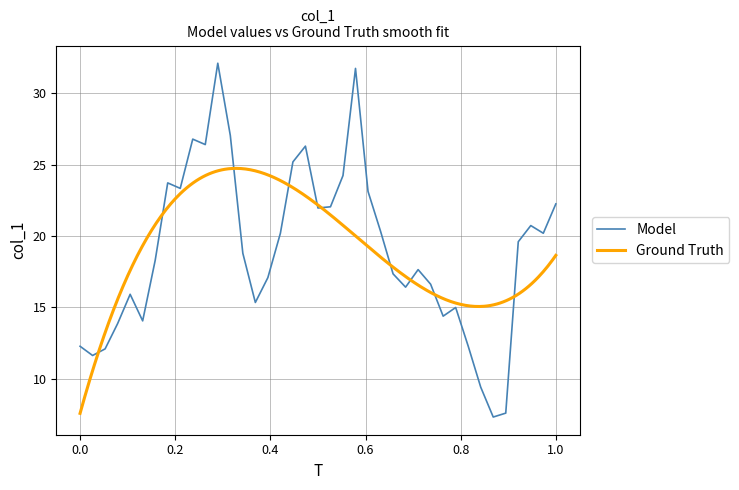

What is the highest value of the Model series?

32.1